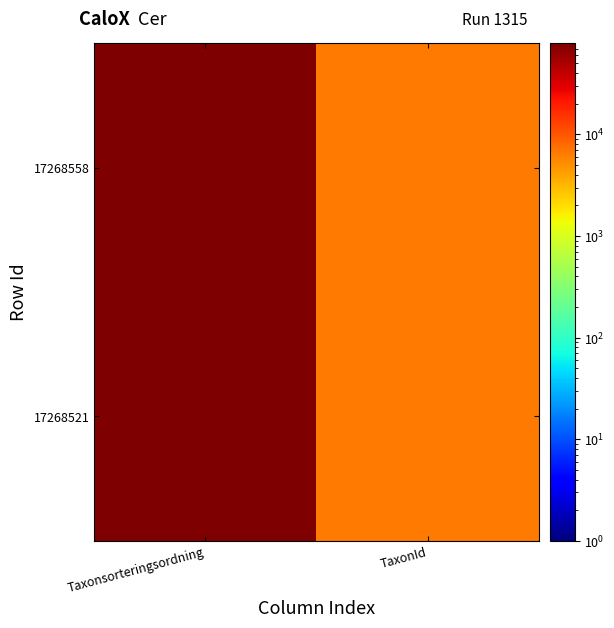

List the series in order of their overall mean, lowest first.

17268521, 17268558